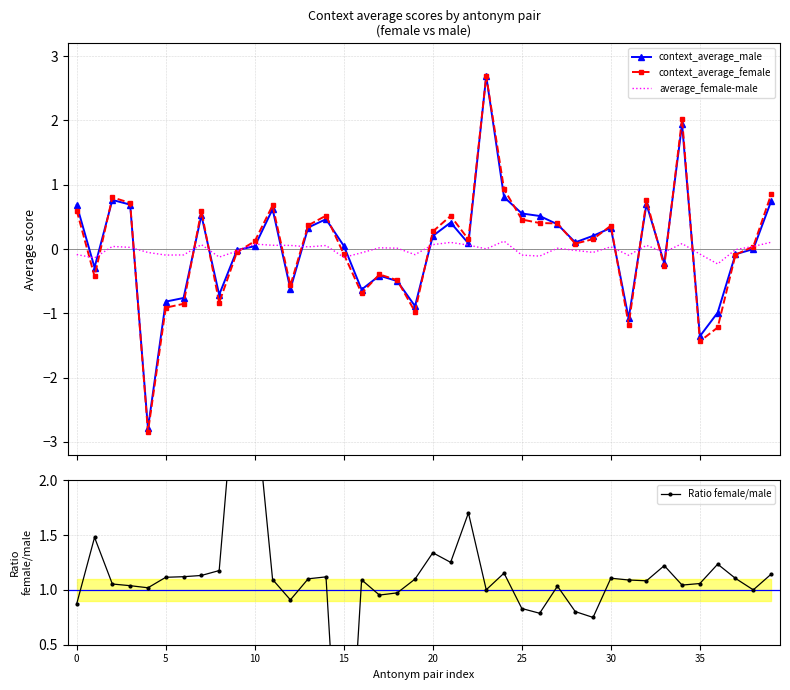

Is it true that Ratio female/male equals 1.1 at 13?

True